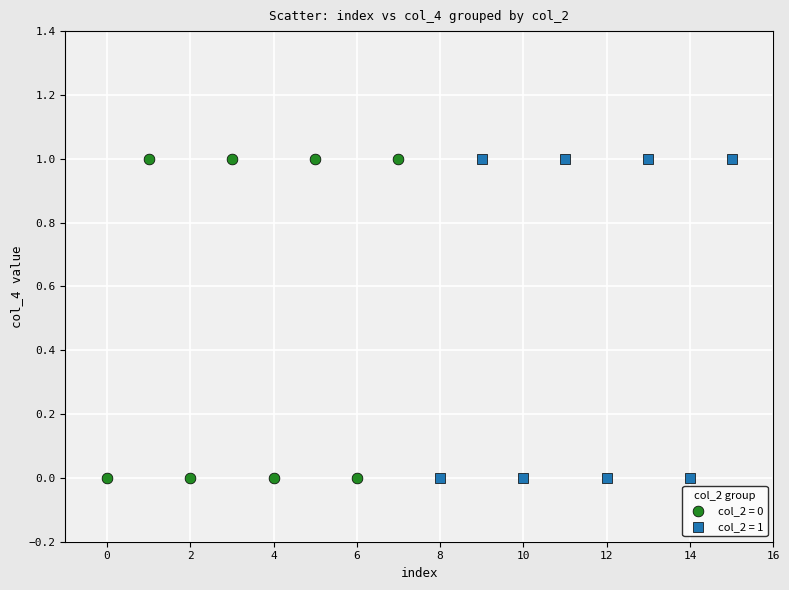

What are all the series names shown in the legend?

col_2 = 0, col_2 = 1